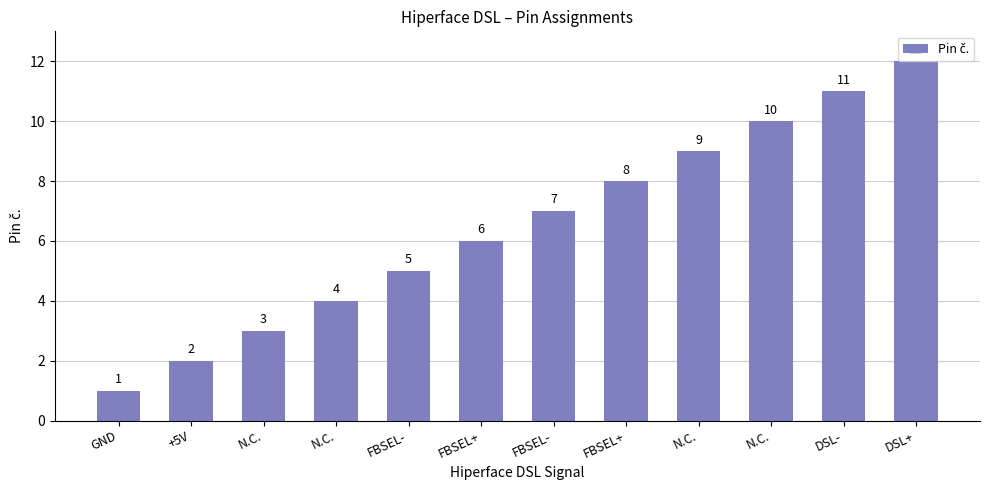

How many data points are less than 7?

6